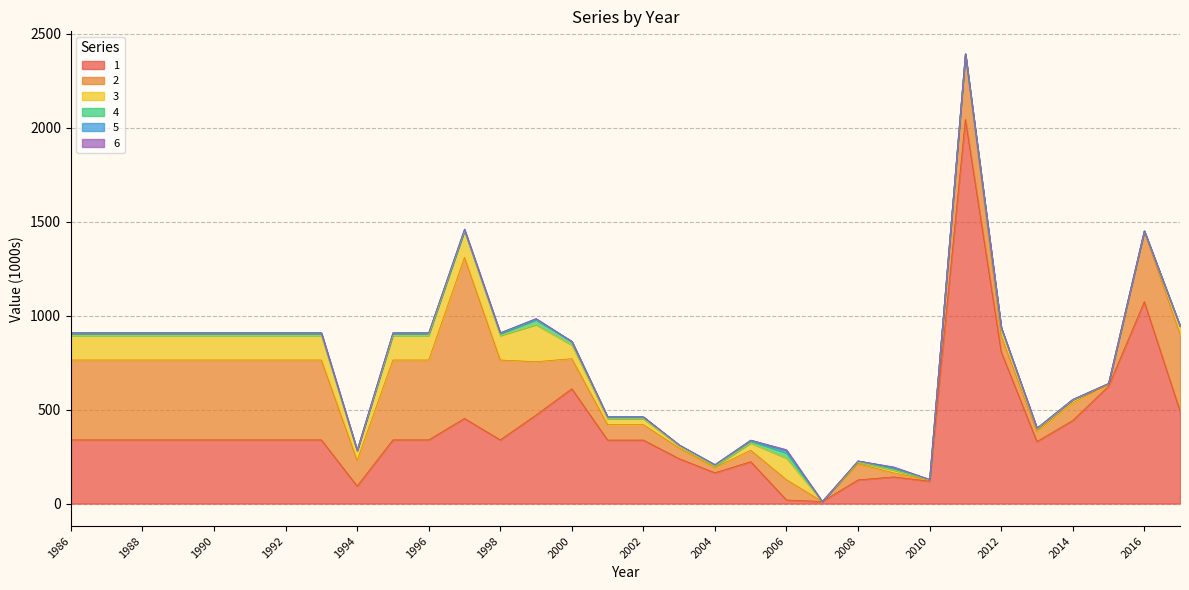

What is the value of the 3 point at the 6th from the left?

130